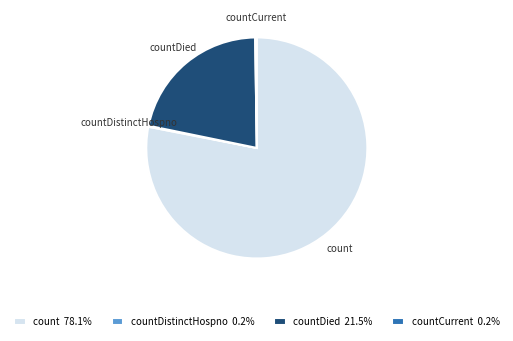

Does any single category account for the majority?

Yes